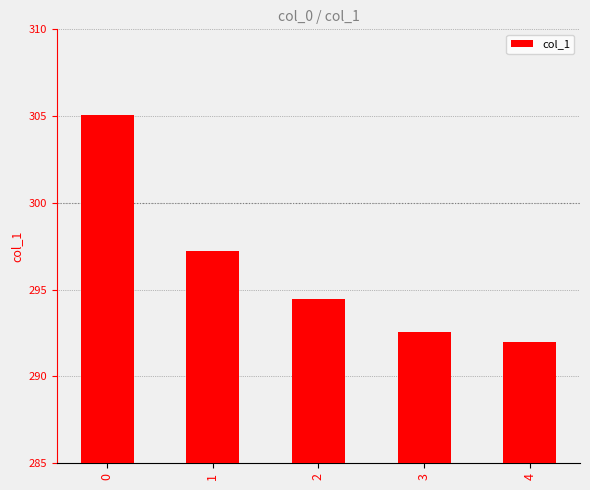

What is the approximate value at 3?

292.5